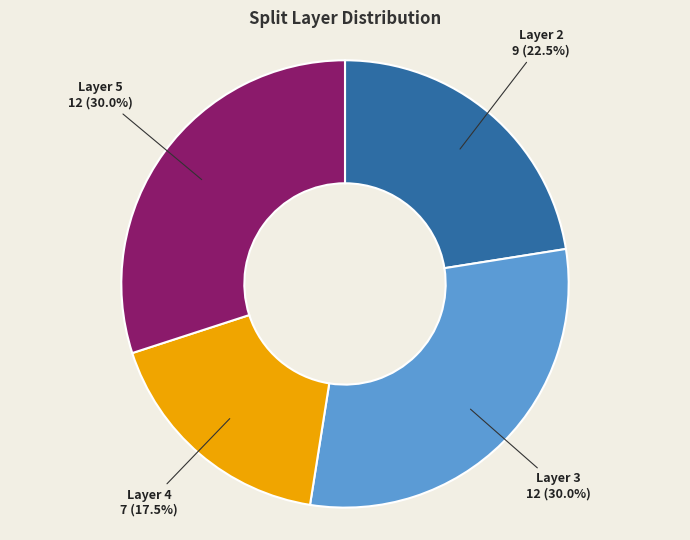

Which slice is the smallest?

Layer 4 7 (17.5%)